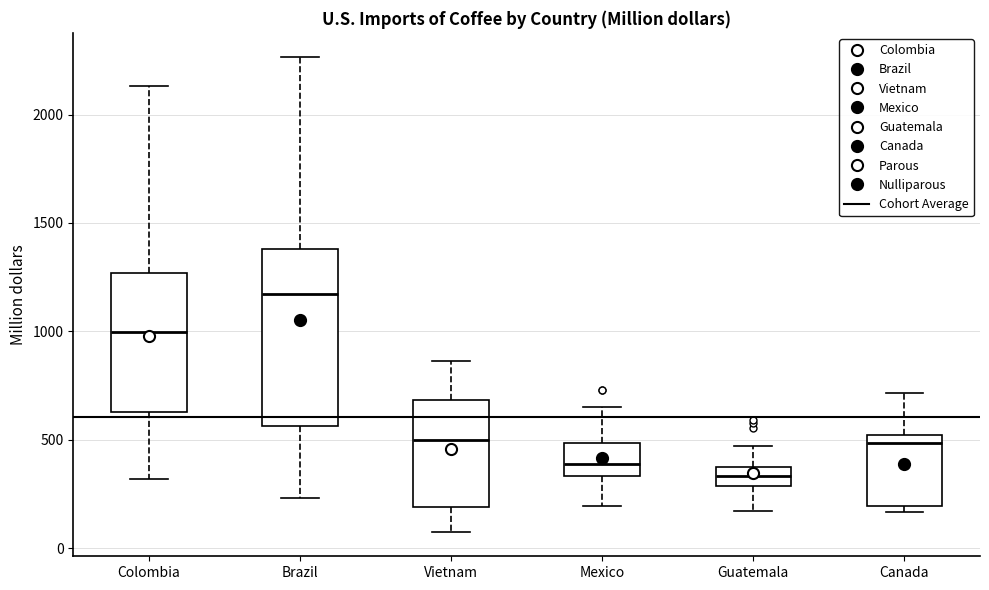

Reading left to right, read every box against the y-axis: the position of its median line, the range the box covers, and the ends of its whiskers. The values are not printed on the chart, so give them approximately, as read against the axis.

Colombia: median 1000, box 650 to 1250, whiskers 300 to 2150
Brazil: median 1150, box 550 to 1400, whiskers 250 to 2250
Vietnam: median 500, box 200 to 700, whiskers 50 to 850
Mexico: median 400, box 350 to 500, whiskers 200 to 650
Guatemala: median 350, box 300 to 400, whiskers 150 to 450
Canada: median 500 (just below the box's upper edge), box 200 to 500, whiskers 150 to 700